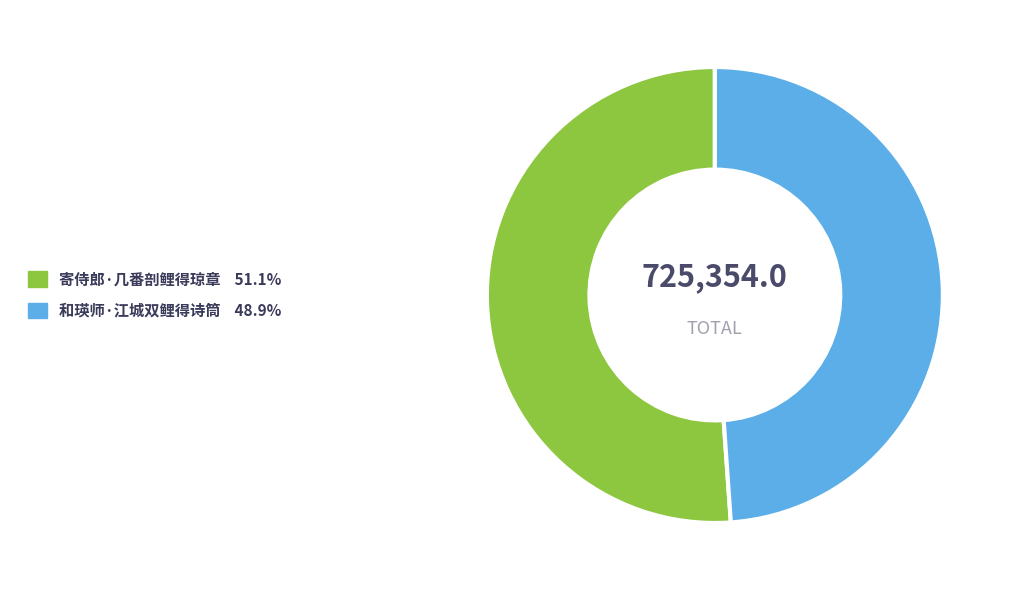

Which slice is the smallest?

和瑛师·江城双鲤得诗筒